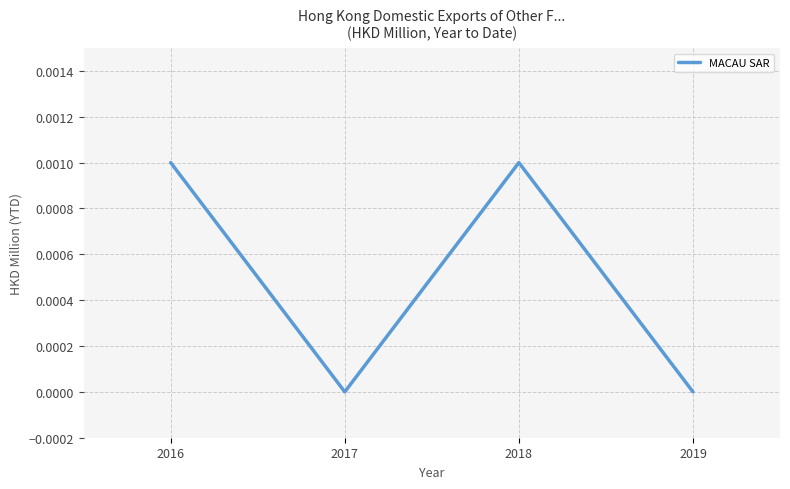

At which category does the data reach its first local valley?

2017